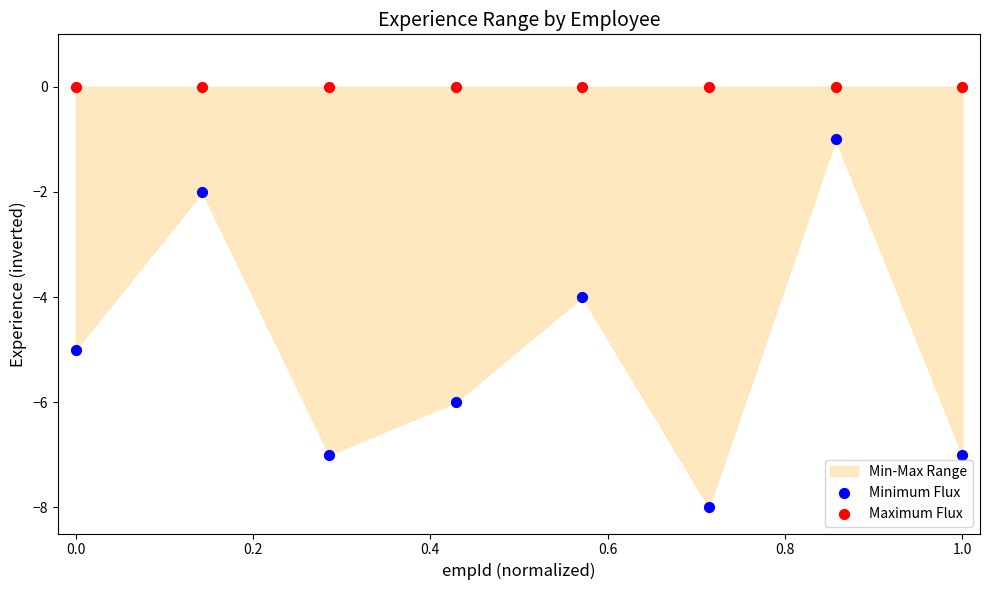

Which series reaches the minimum Y coordinate?

Minimum Flux